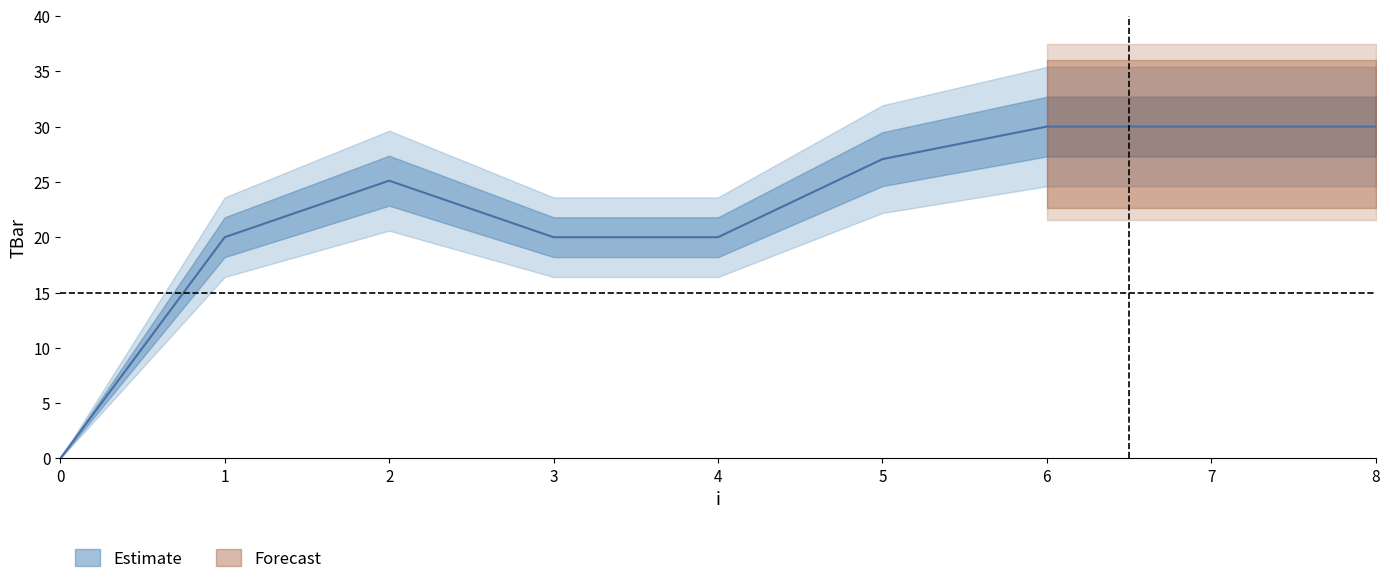

How many data points are less than 25?

4